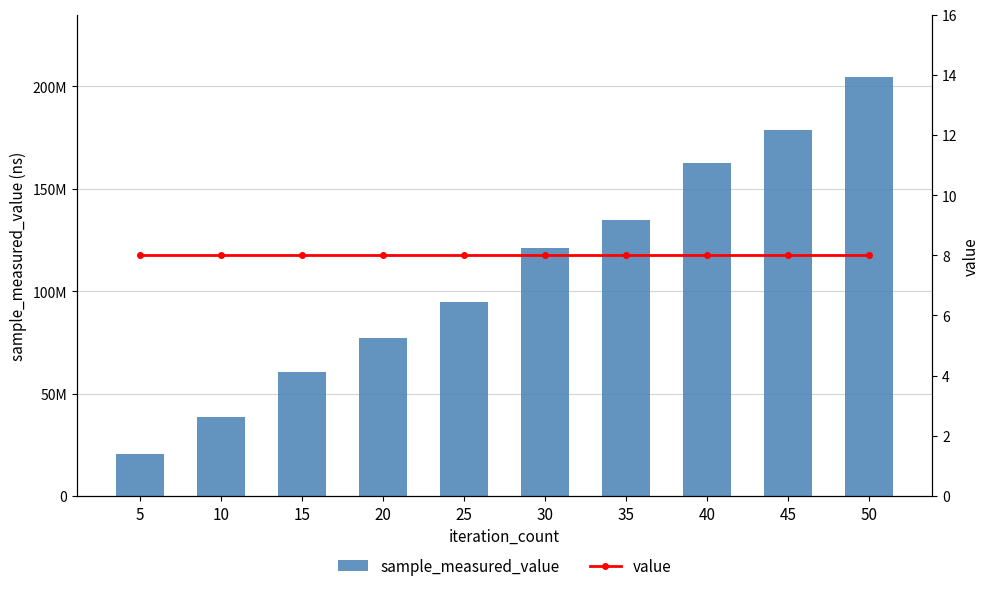

What is the minimum value shown in the chart?

8